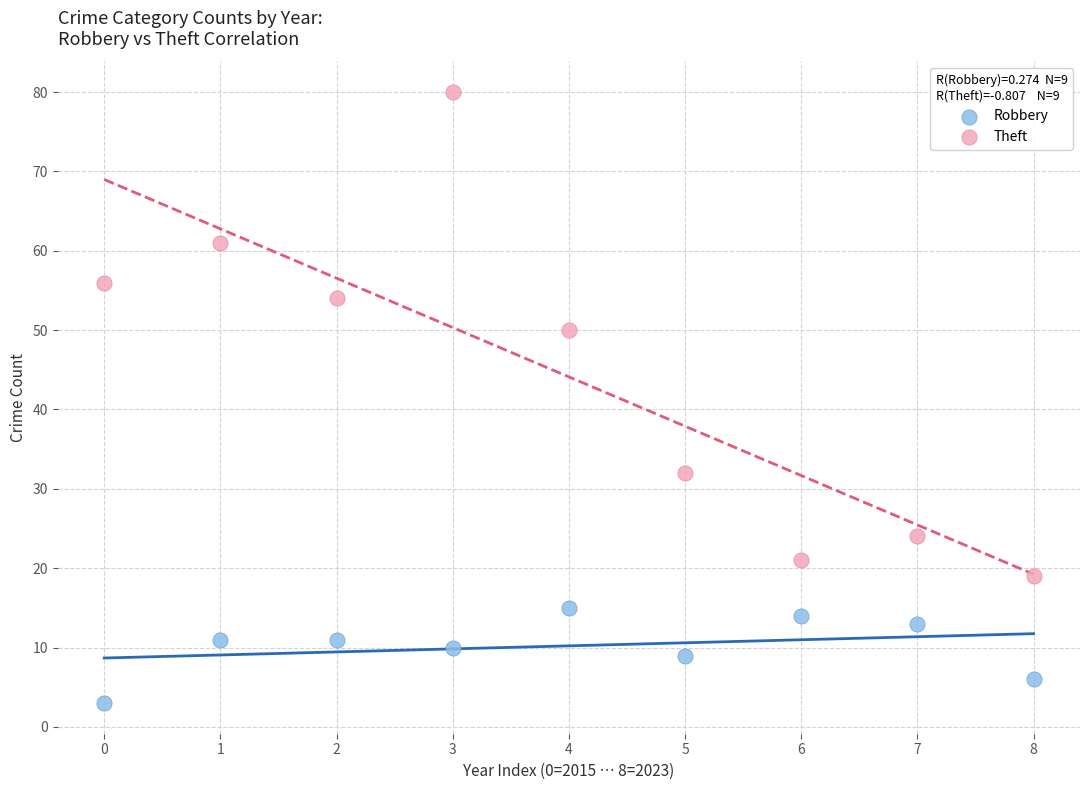

Which series has the widest spread of Y values?

Theft